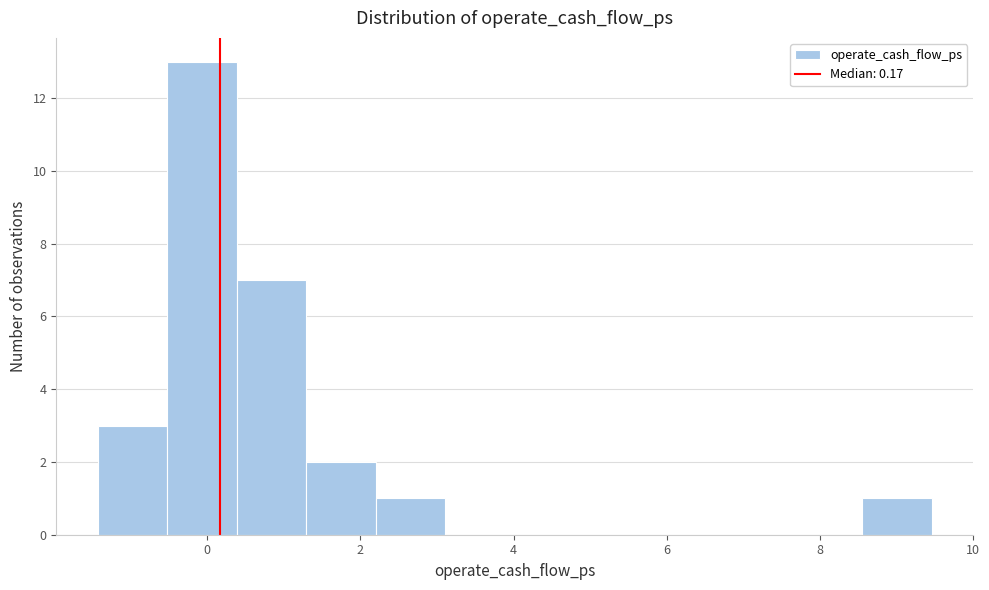

Reading left to right, list every bar in this chart as the range it spans on the x-axis followed by its height. Neither the bar edges nor the heights are printed on the chart, so give them approximately, as read against the axes.

-1.4 to -0.6: 3
-0.6 to 0.4: 13
0.4 to 1.2: 7
1.2 to 2.2: 2
2.2 to 3.2: 1
3.2 to 4.0: 0
4.0 to 5.0: 0
5.0 to 5.8: 0
5.8 to 6.8: 0
6.8 to 7.6: 0
7.6 to 8.6: 0
8.6 to 9.4: 1